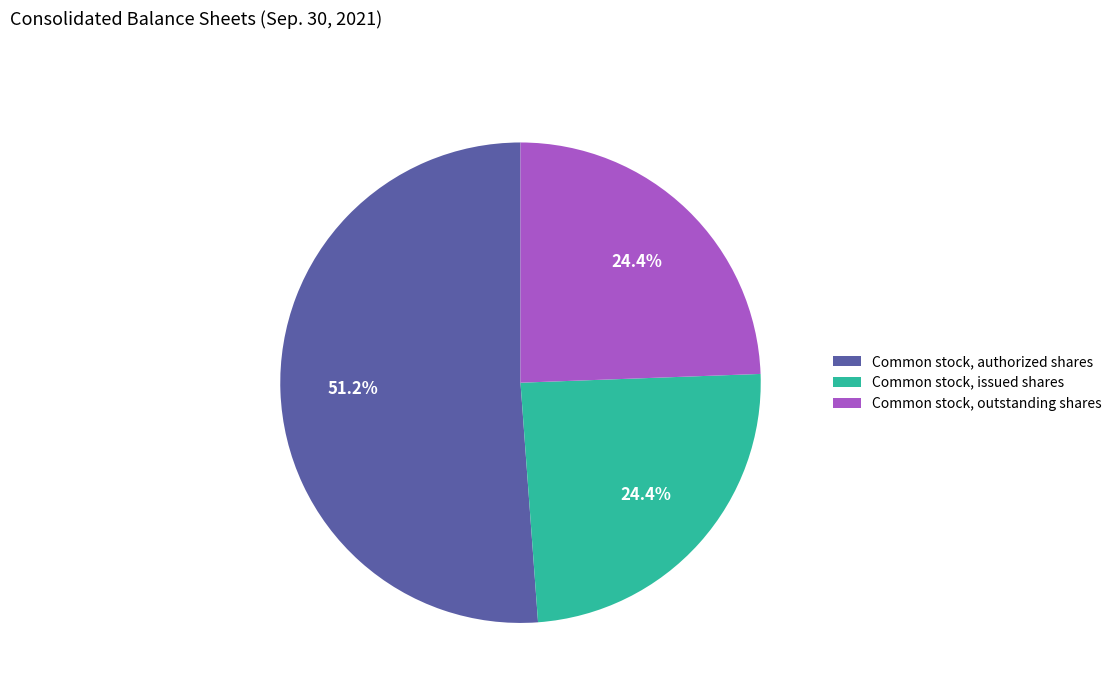

What is the largest slice in the pie chart?

Common stock, authorized shares